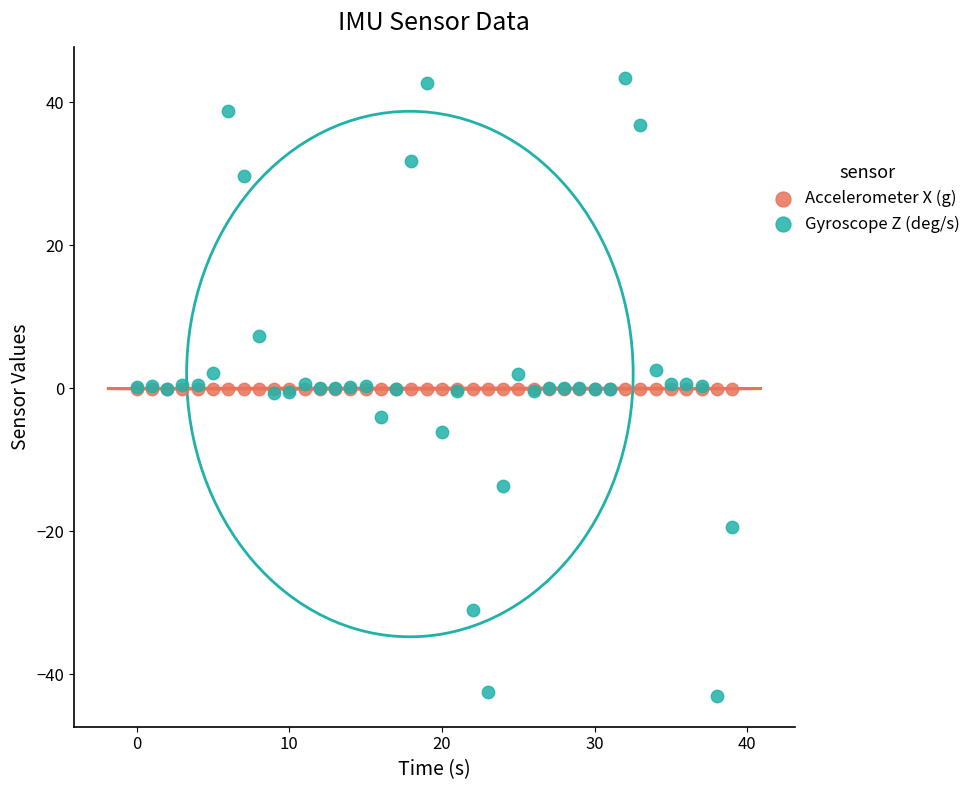

Which series reaches the maximum Y coordinate?

Gyroscope Z (deg/s)